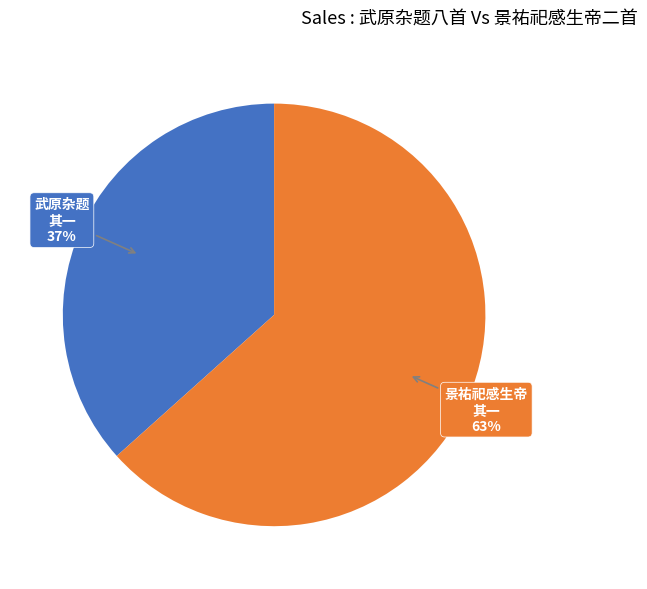

How many segments does this pie chart have?

2